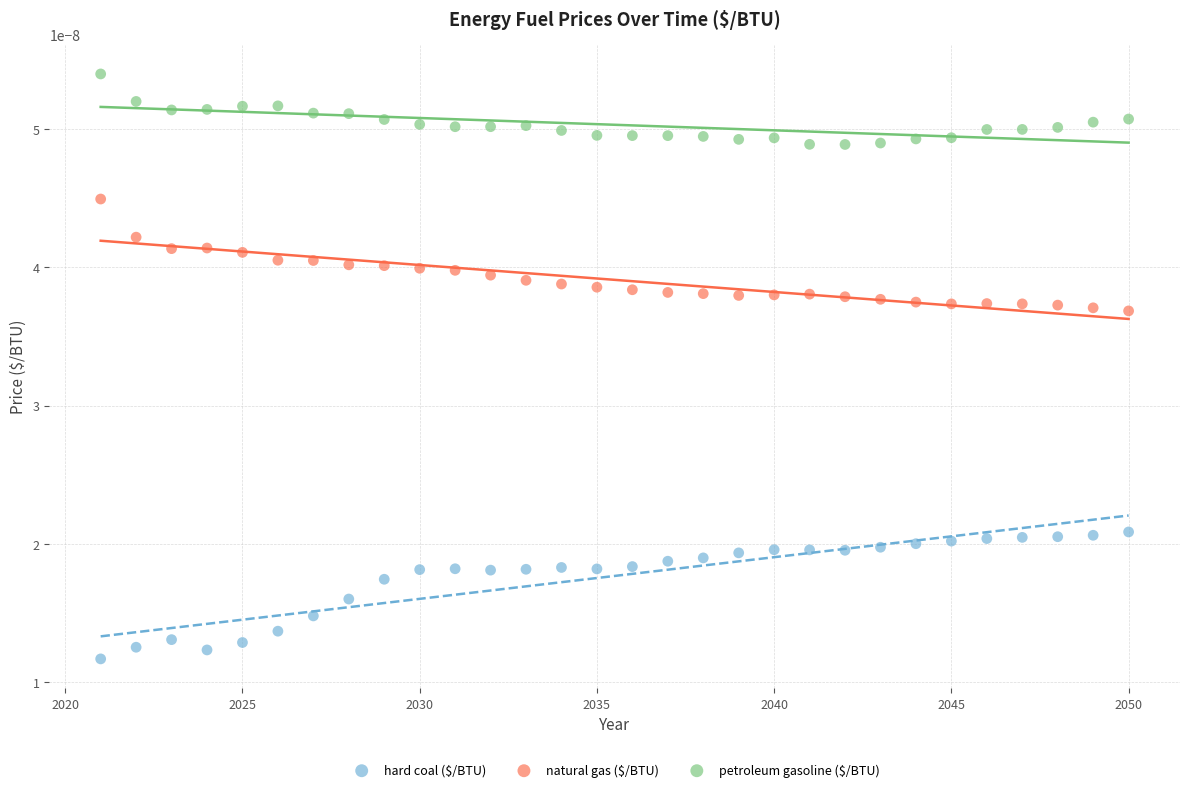

What is the X range (max minus min) for the scatter plot?

29.0